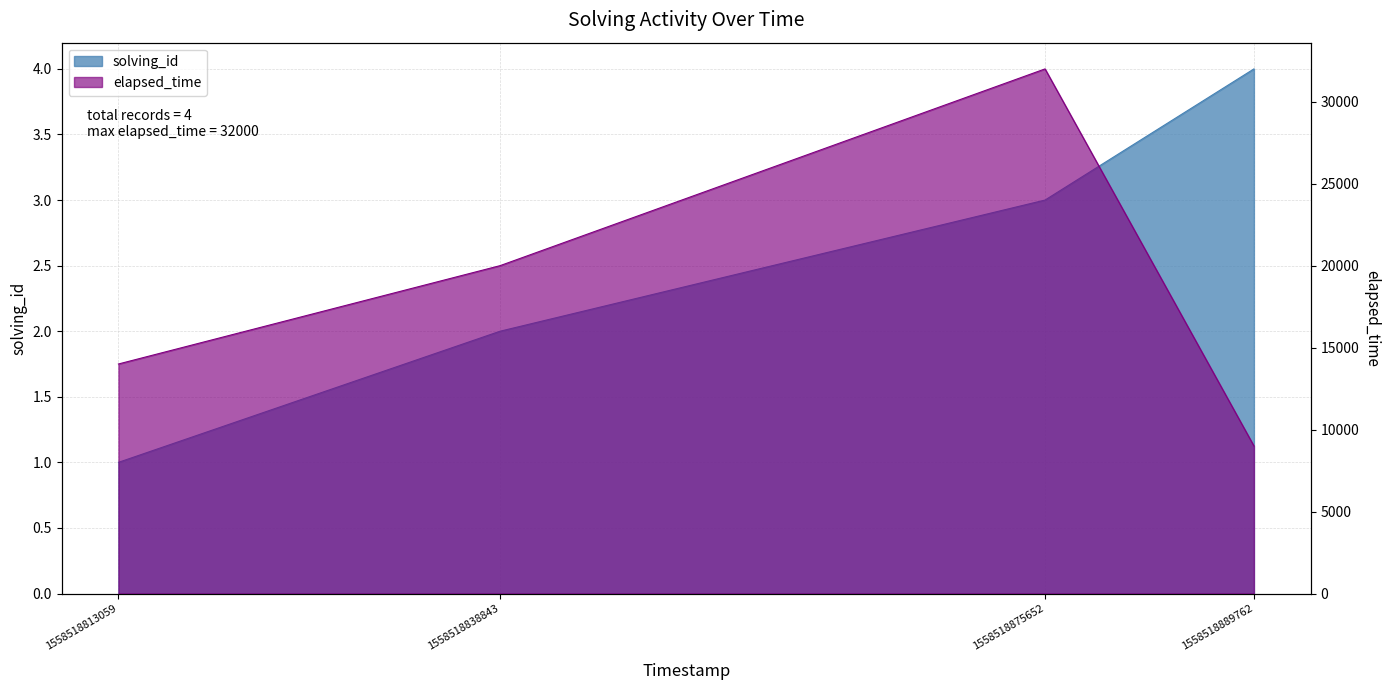

Reading left to right, list all the values displayed in this chart.

solving_id: 1	2	3	4
elapsed_time: 14000	20000	32000	9000